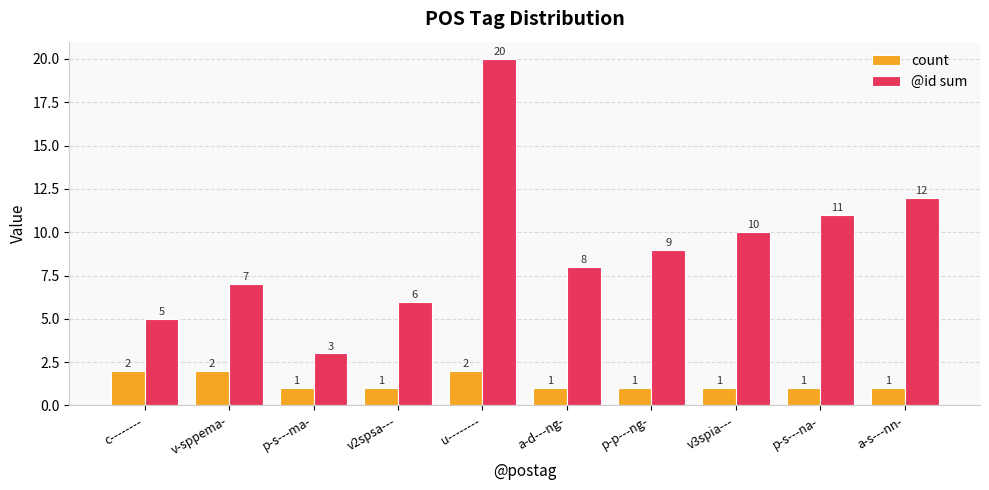

Which series has the largest range (max minus min)?

@id sum